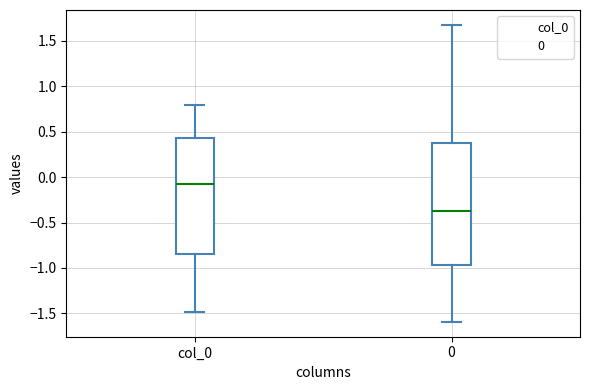

Which box's median line is the highest?

col_0